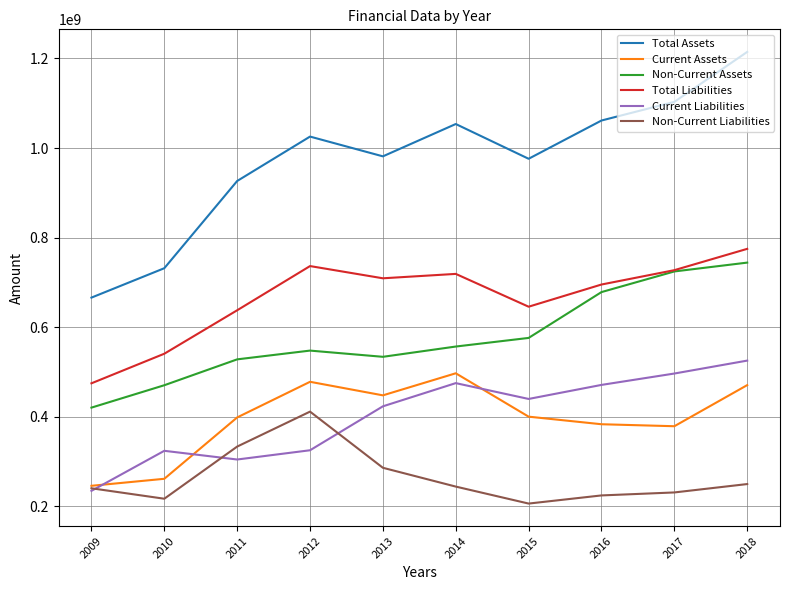

Where does the Current Liabilities series first go above 439609937?

2014